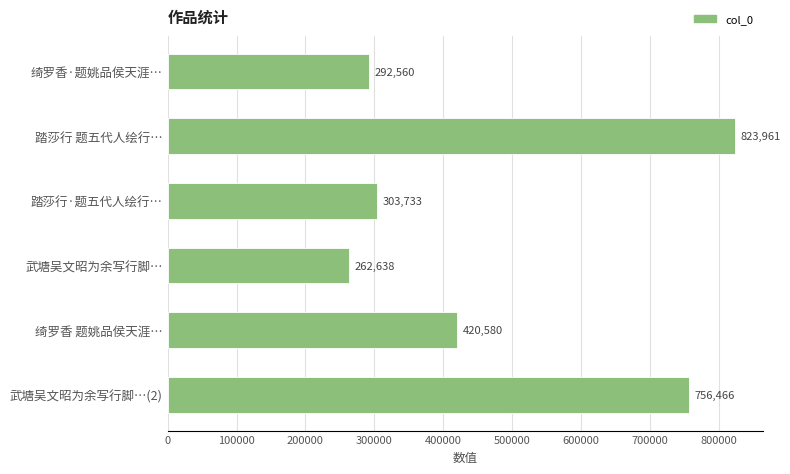

Rank the categories by value from highest to lowest.

踏莎行 题五代人绘行…, 武塘吴文昭为余写行脚…(2), 绮罗香 题姚品侯天涯…, 踏莎行·题五代人绘行…, 绮罗香·题姚品侯天涯…, 武塘吴文昭为余写行脚…